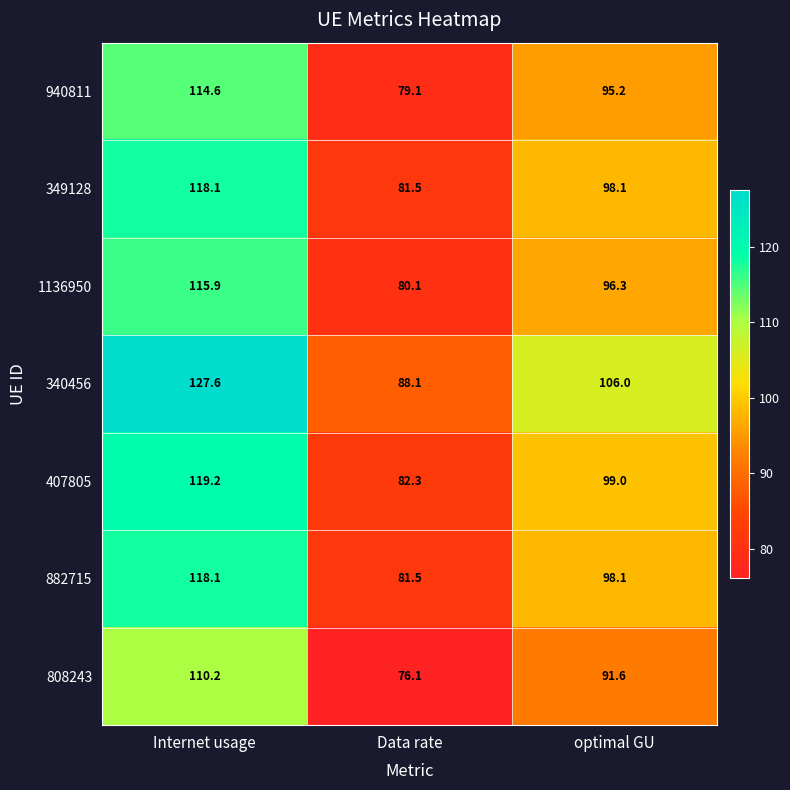

What is the sum of the 407805 values at Data rate and optimal GU?

181.3